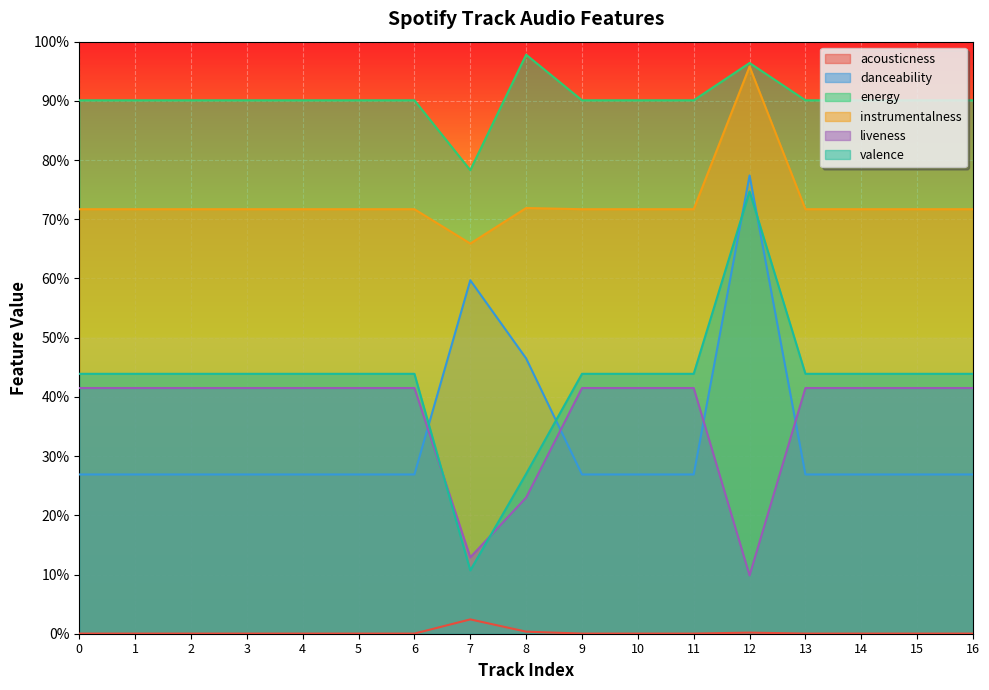

What is the total value across all series at 2?

2.7